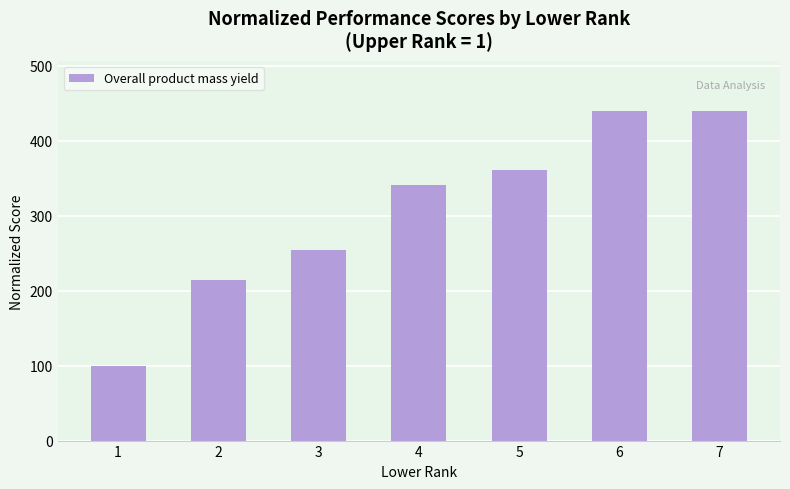

What is the difference between the maximum and second lowest values?

226.1